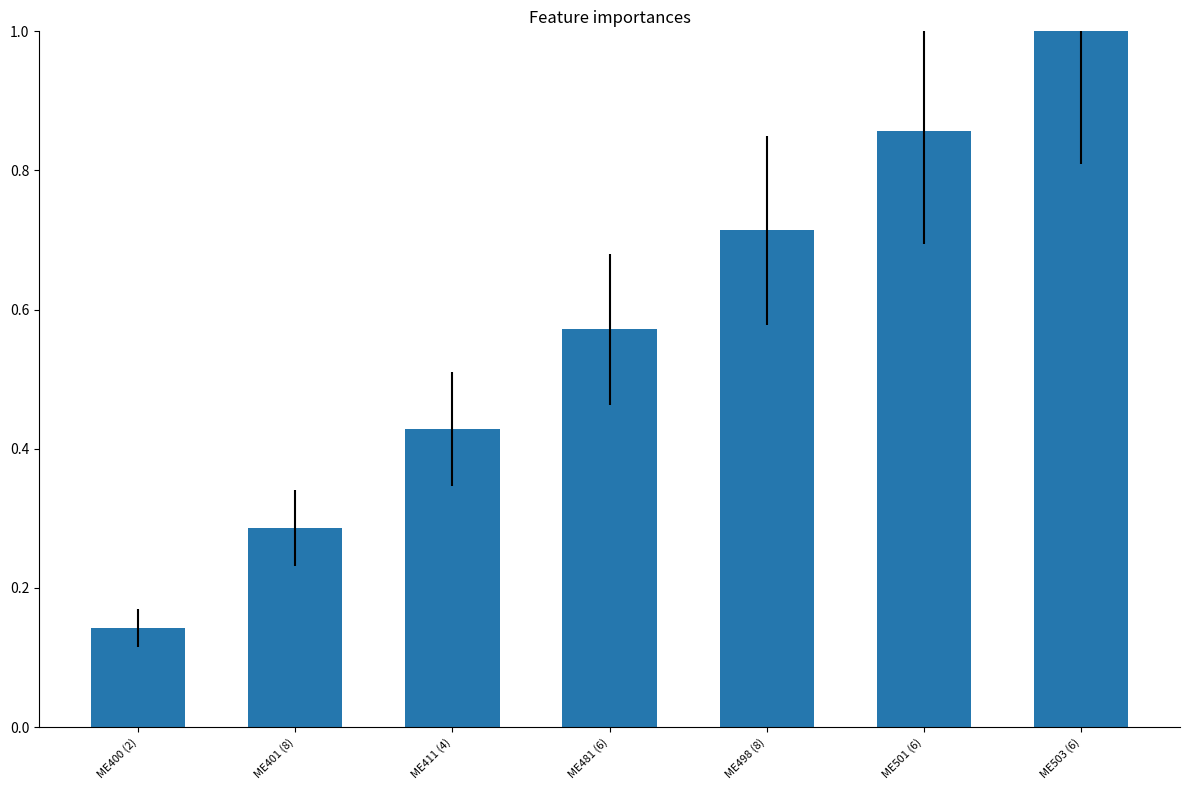

What is the greatest value displayed?

1.0